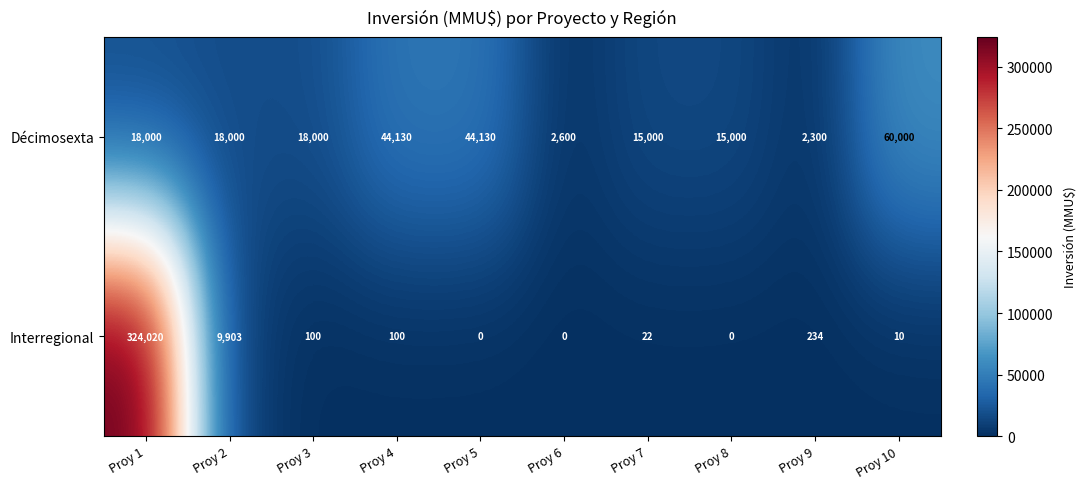

What is the sum of all Interregional values?

334389